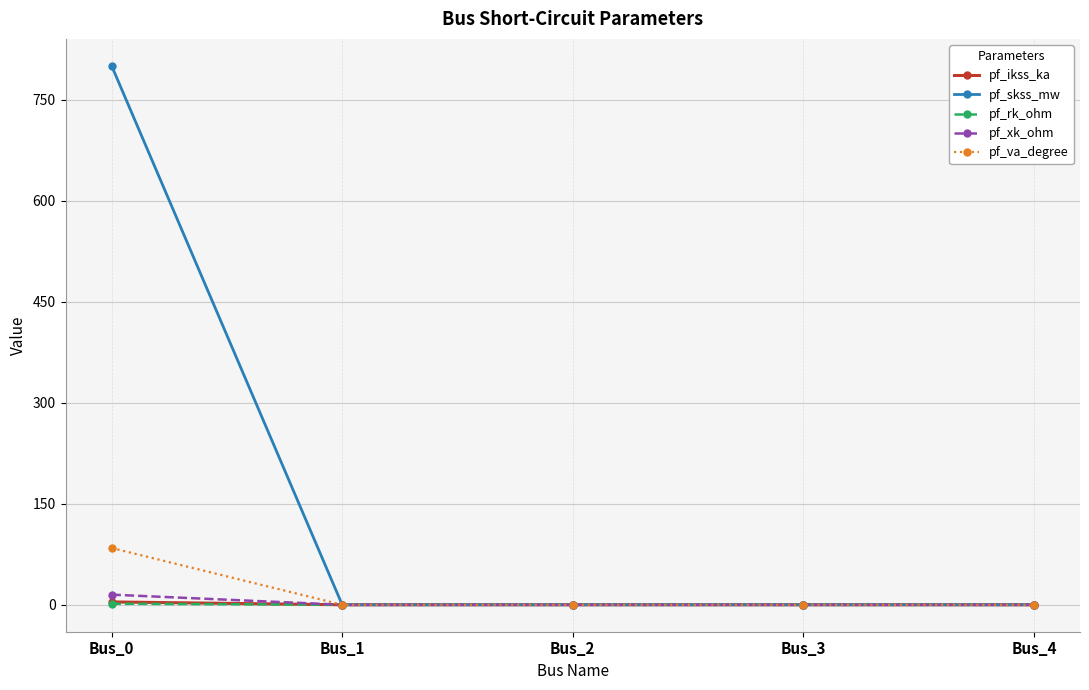

At which category is the sum across all series the highest?

Bus_0